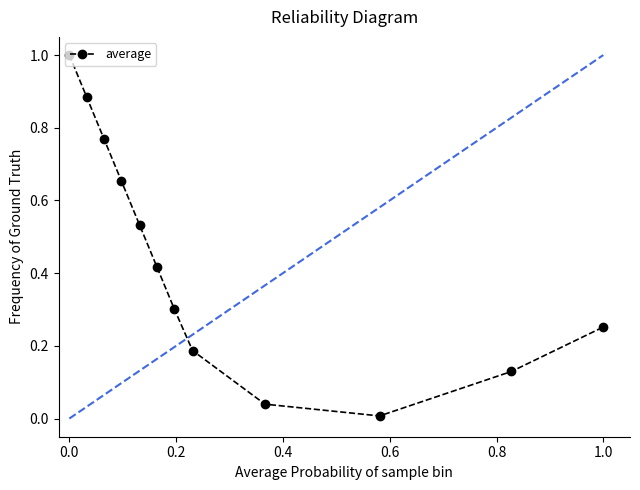

What is the sum of all values?

5.2